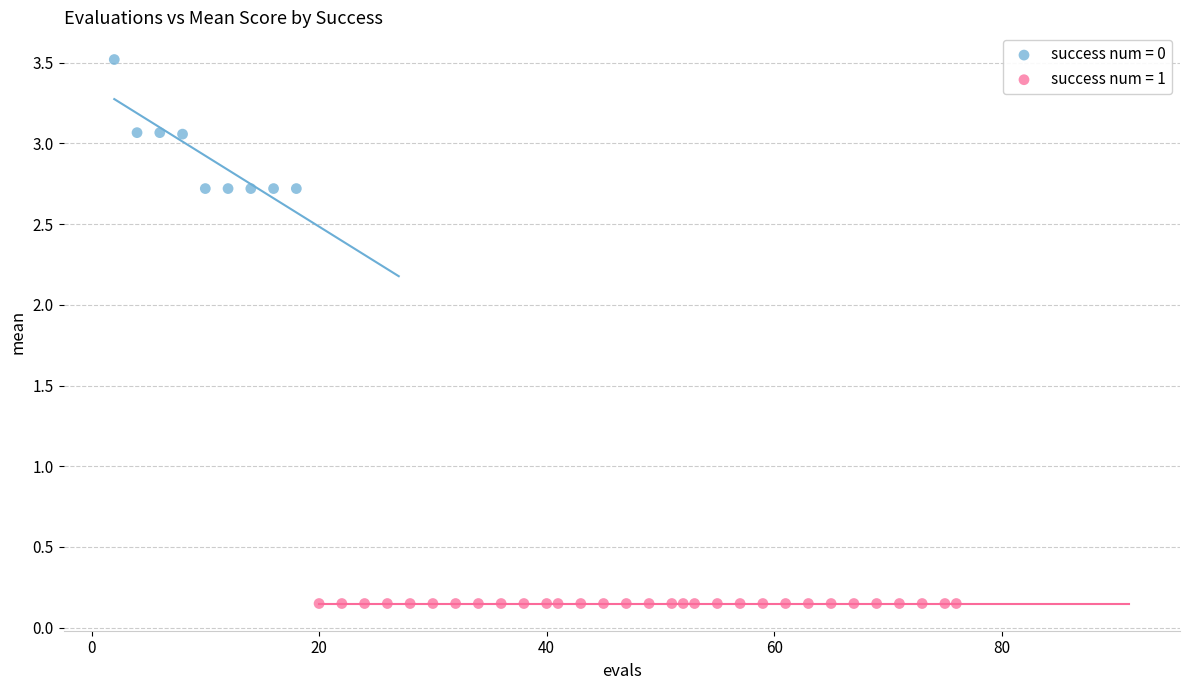

Which series reaches the minimum Y coordinate?

success num = 1